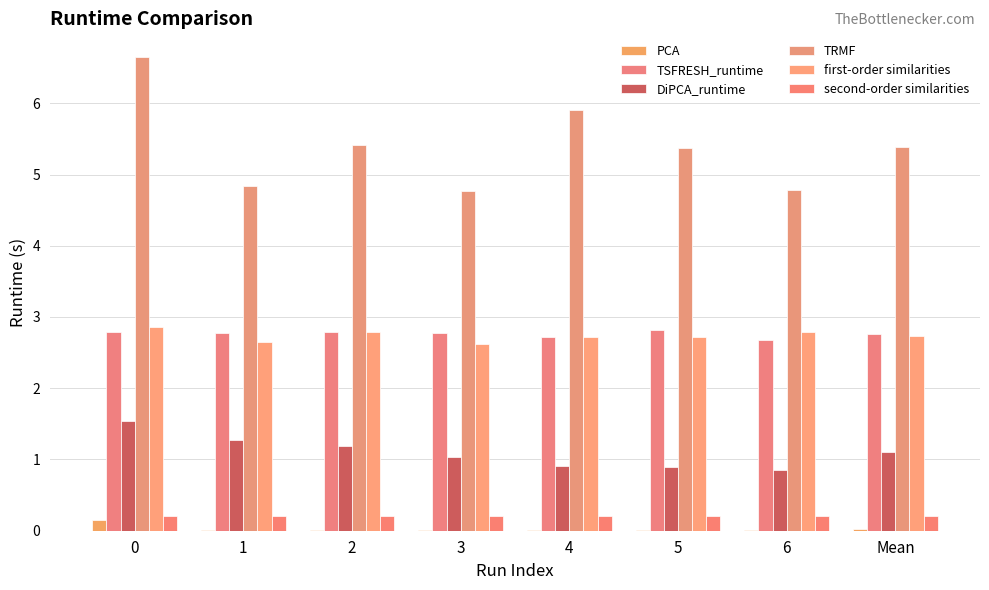

Where is TRMF nearest to the value 5?

1